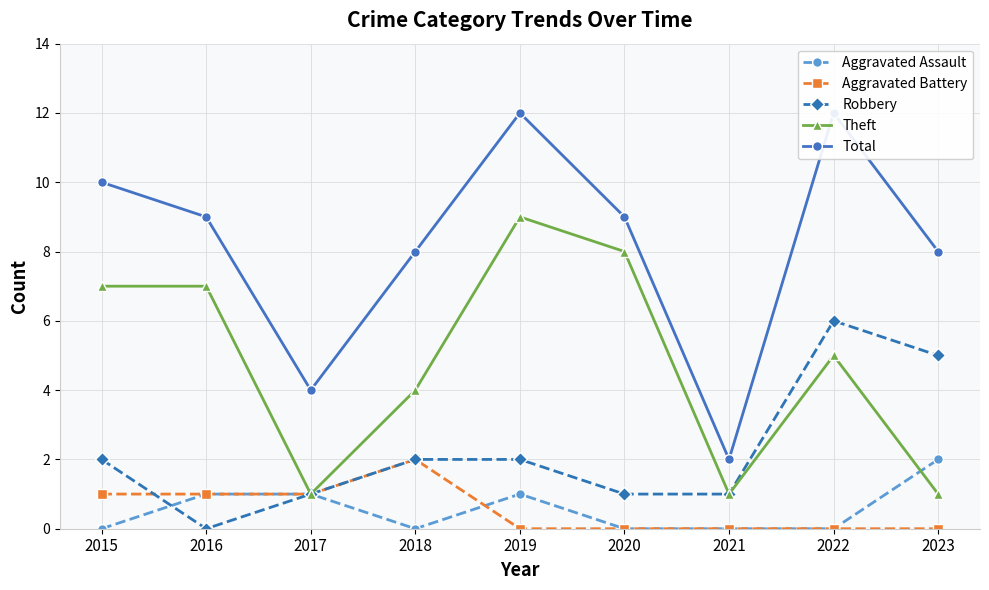

What is the difference between the Theft values at 2022 and 2018?

1